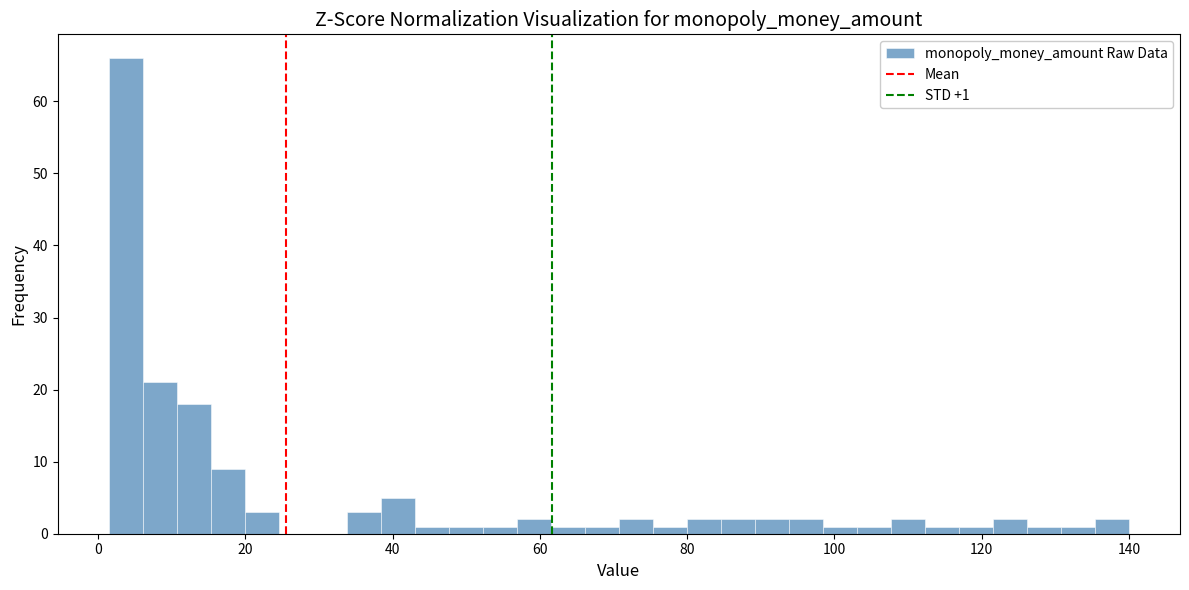

Around what value on the x-axis is the tallest bar? Give the approximate position of its centre, as read against the axis.

4